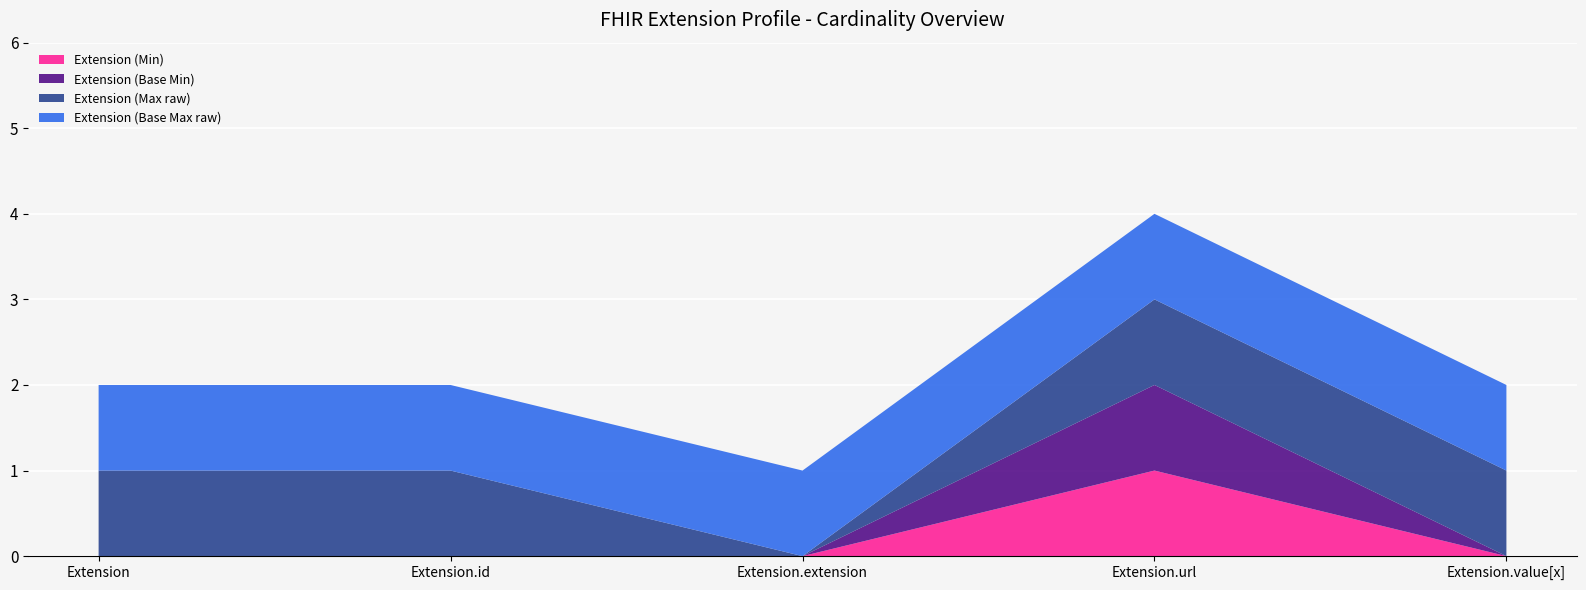

Reading left to right, extract all data points from this chart.

Extension (Min): 0	0	0	1	0
Extension (Base Min): 0	0	0	1	0
Extension (Max raw): 1	1	0	1	1
Extension (Base Max raw): 1	1	1	1	1